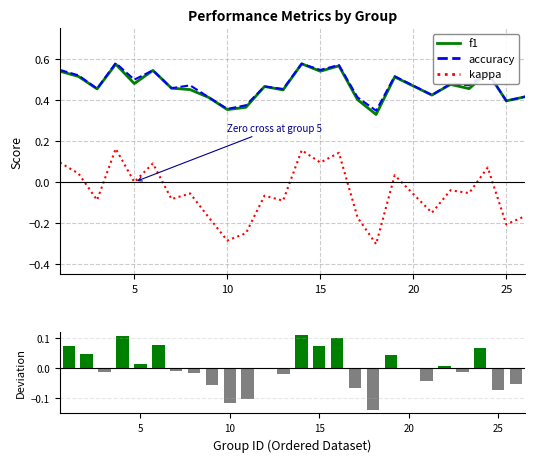

Which series has the widest spread of values?

kappa